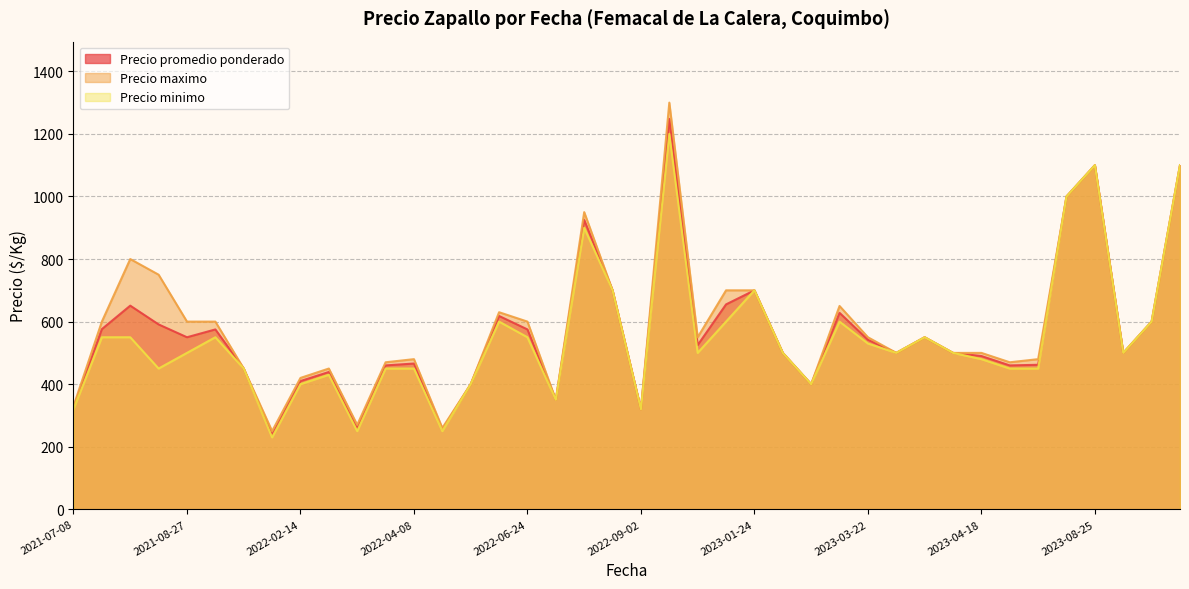

How many values in the Precio promedio ponderado series exceed 525?

19